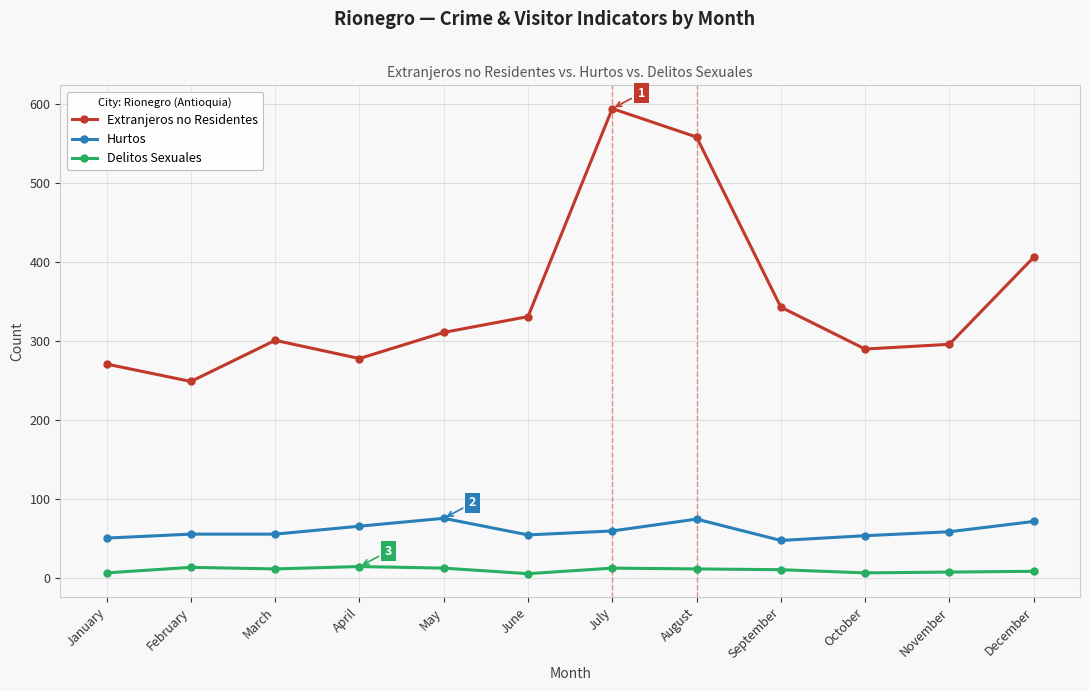

Which series has the largest range (max minus min)?

Extranjeros no Residentes